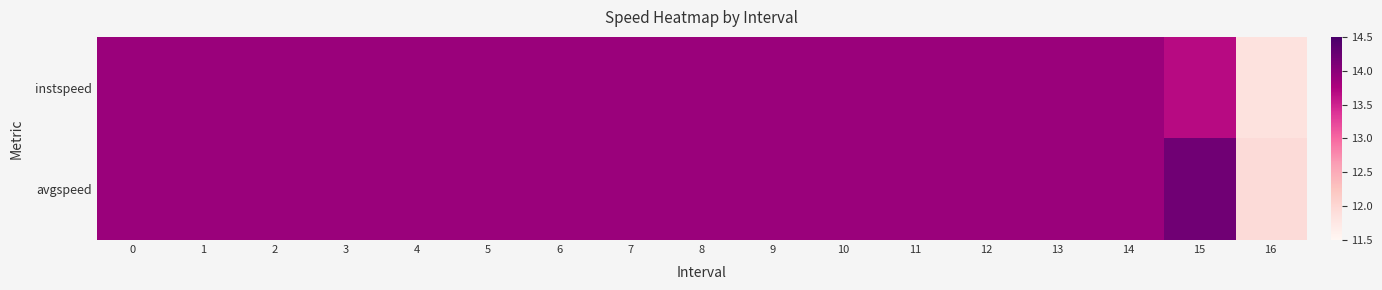

Which has a higher value, 9 or 2?

9